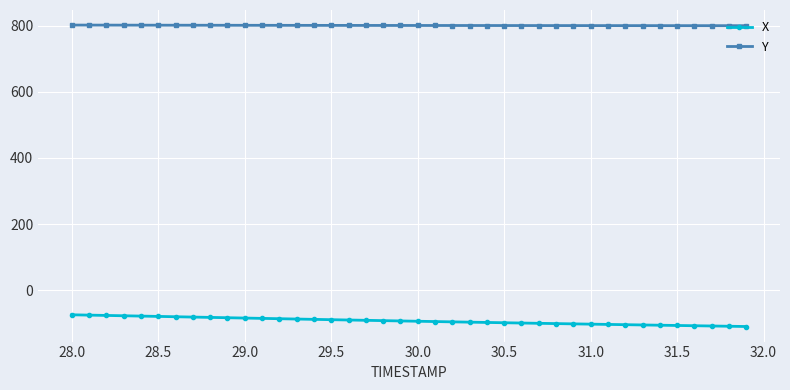

True or false: X and Y intersect in this chart.

False